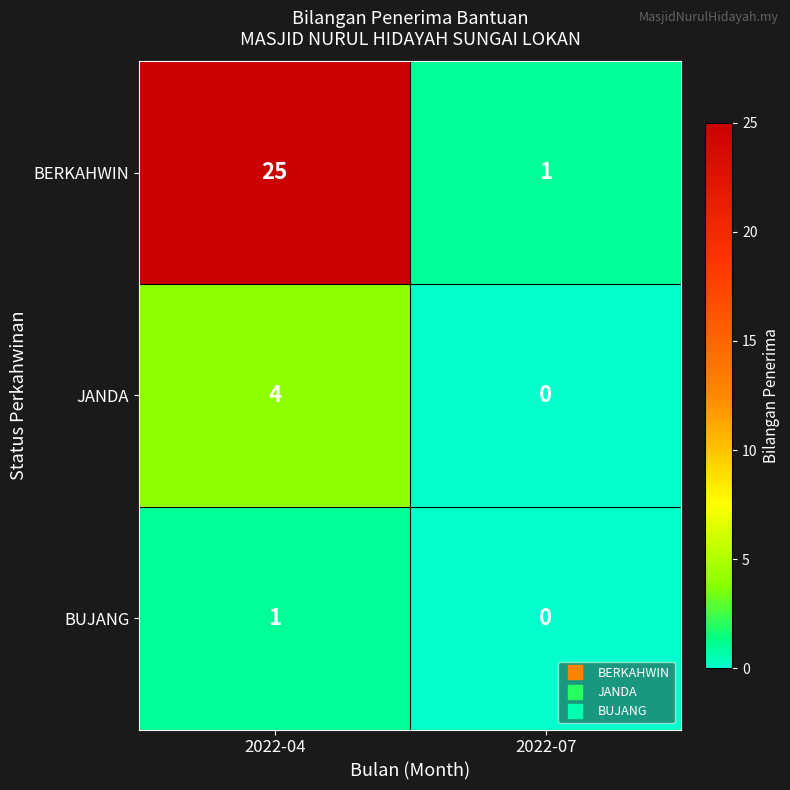

What is the greatest value displayed?

25